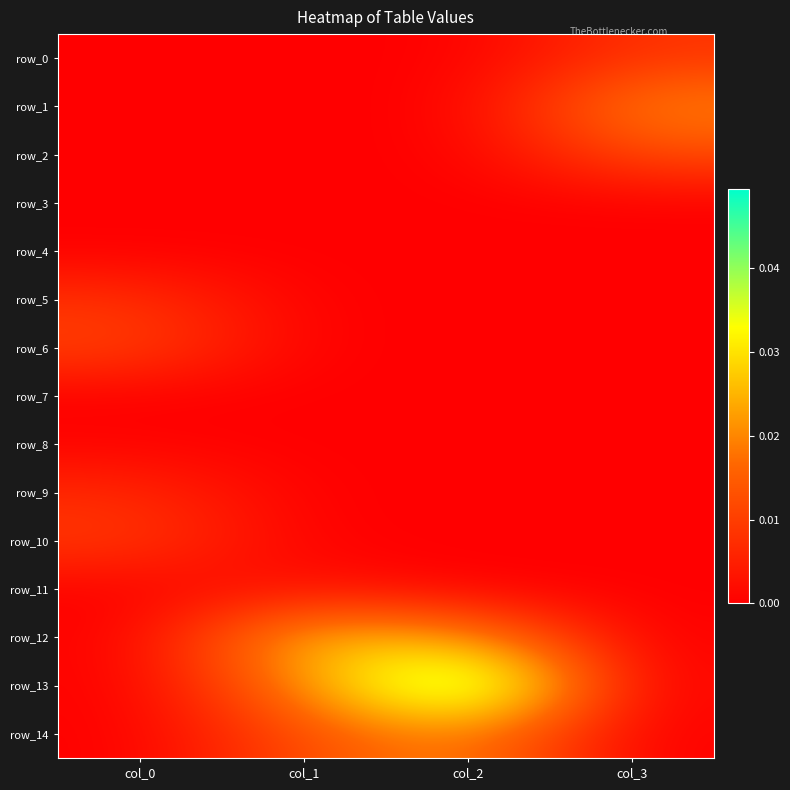

List the series in order of their peak value, highest first.

row_13, row_12, row_14, row_1, row_2, row_6, row_10, row_0, row_5, row_9, row_11, row_8, row_3, row_7, row_4